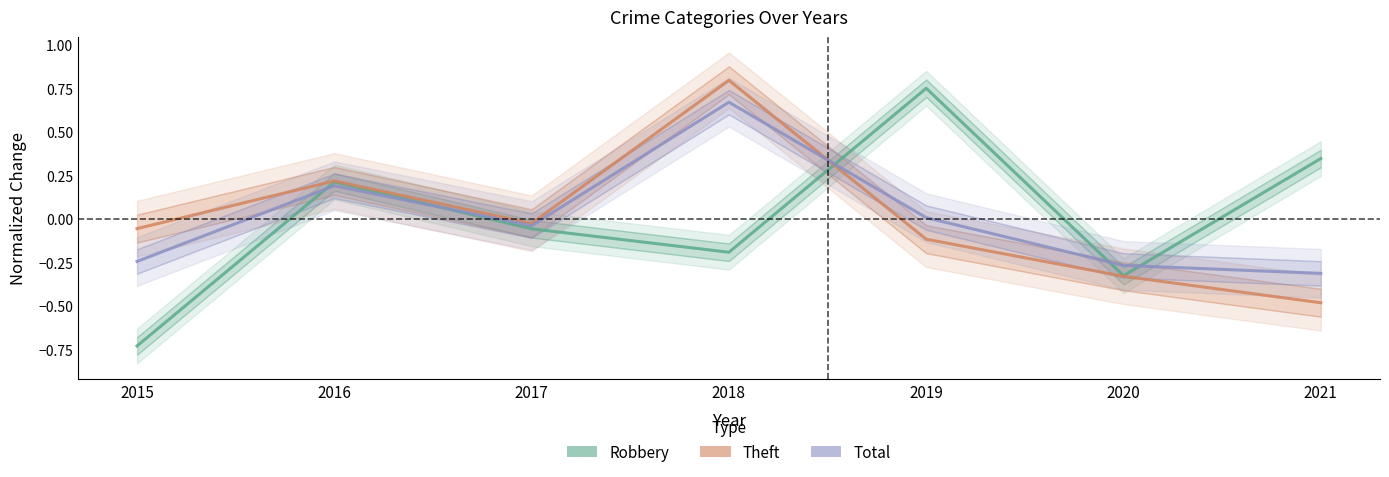

What is the difference between the second highest and second lowest values in the Theft series?

0.5